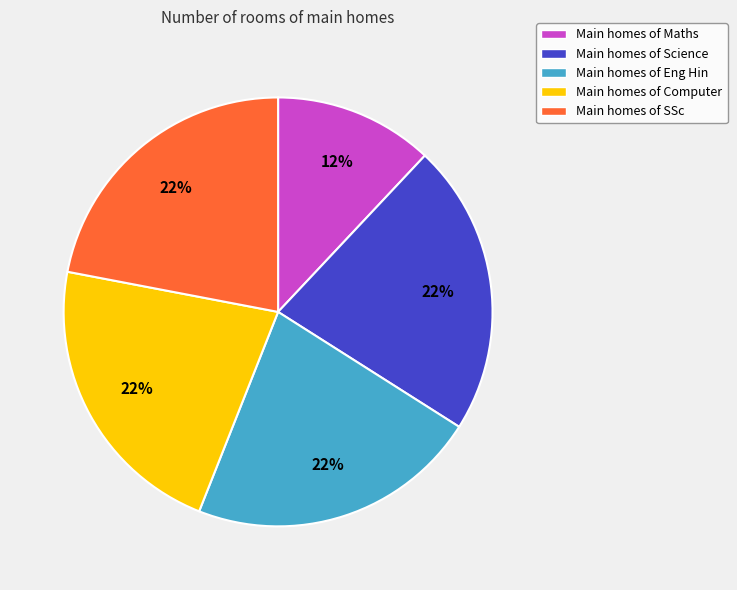

Is the sum of Main homes of Eng Hin and Main homes of SSc greater than half?

No